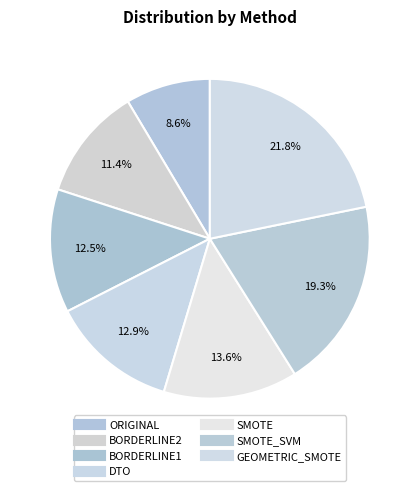

What is the smallest slice in the pie chart?

ORIGINAL